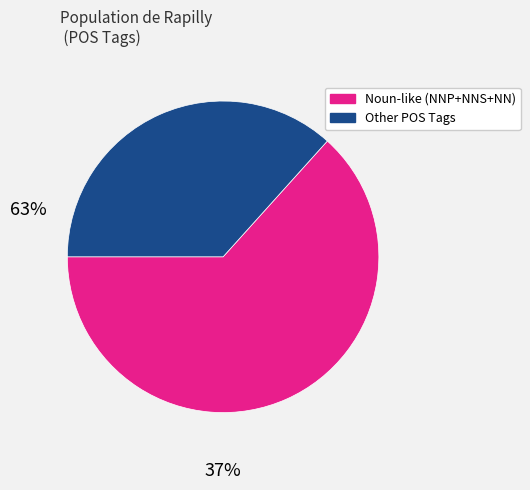

Is there any slice that represents more than half of the pie?

Yes